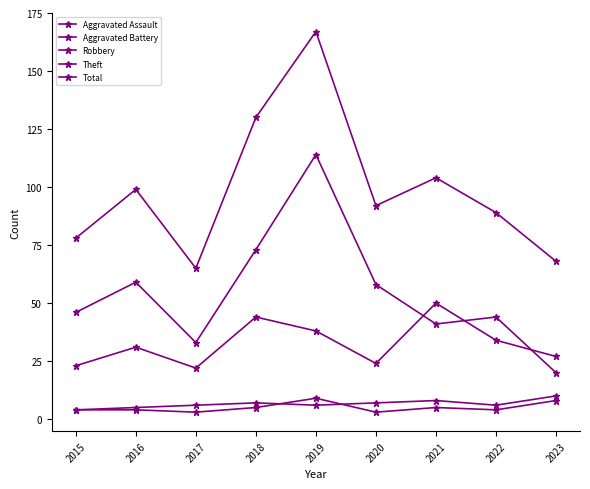

Is this an area chart (filled region under the line)?

No